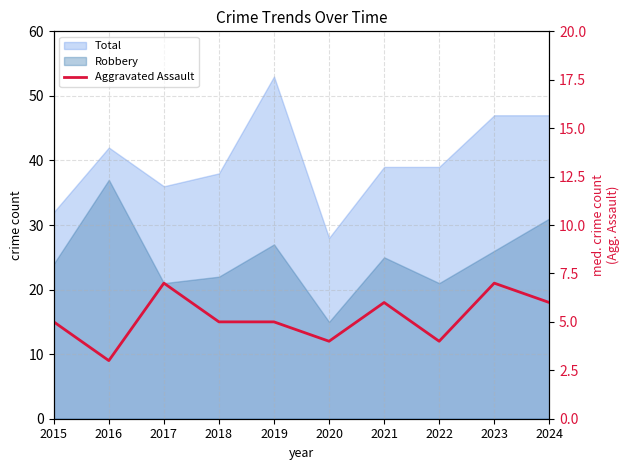

What is the value of the 2nd point from the left?

3